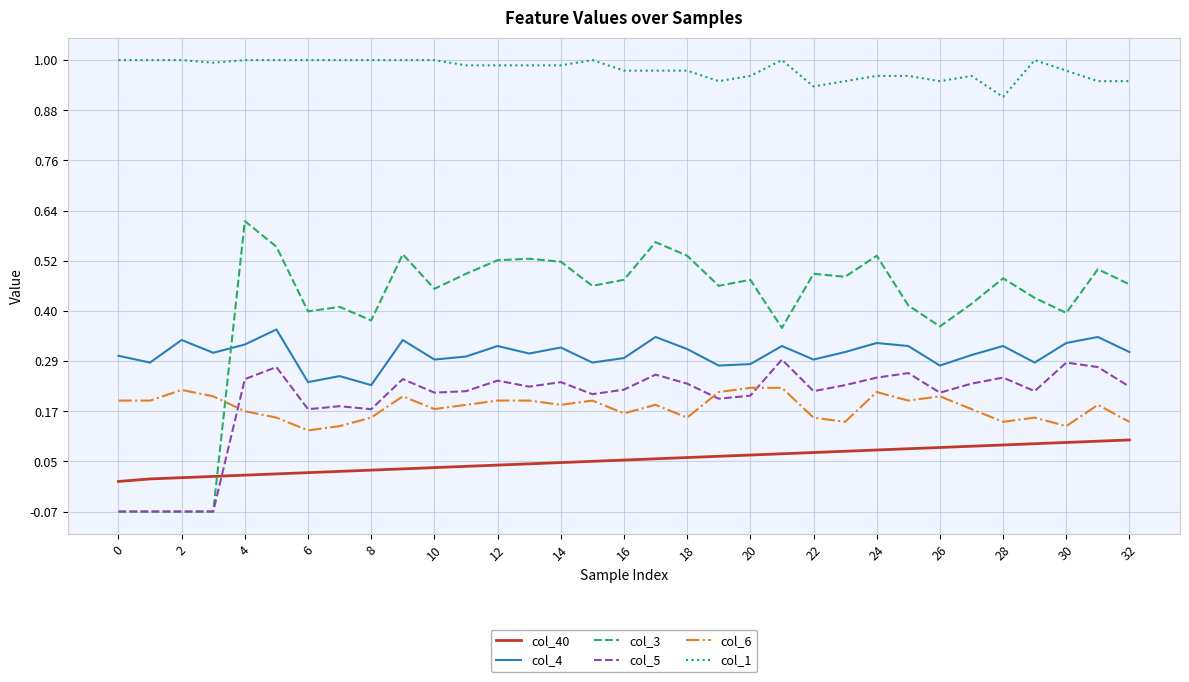

Which series has the largest range (max minus min)?

col_3